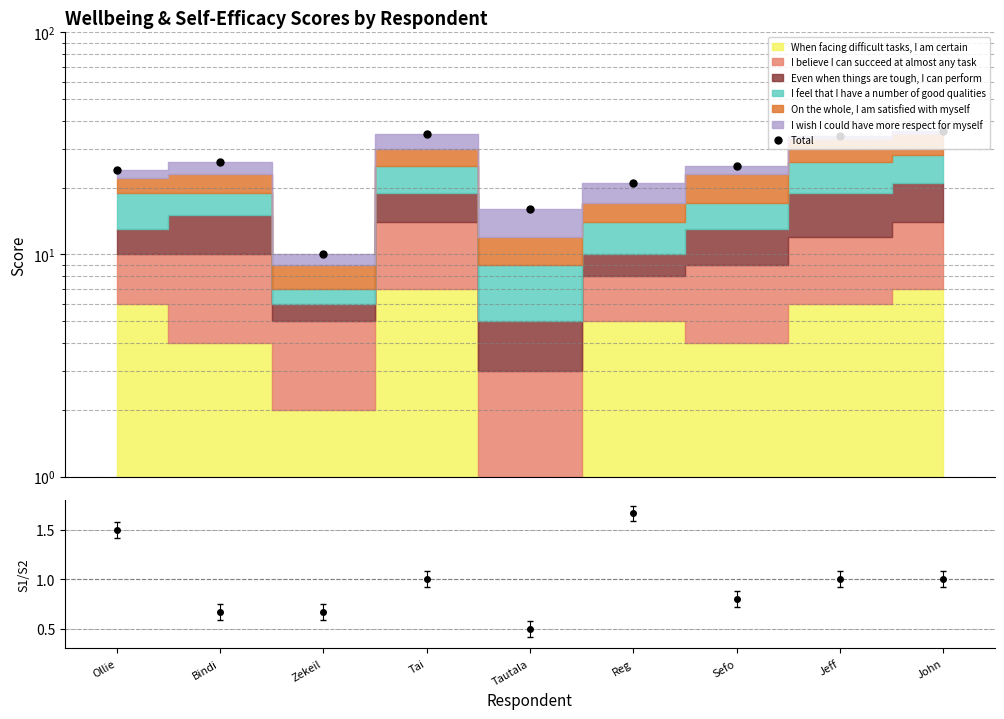

In Ratio, how many points are lower than both neighbors (excluding endpoints)?

2